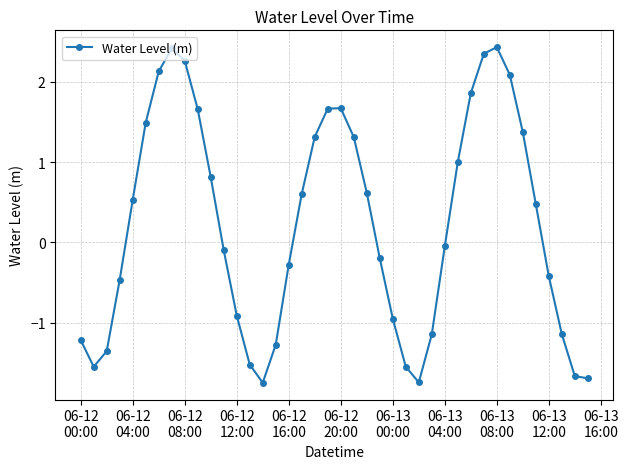

What is the value of the 21st point from the left?

1.7